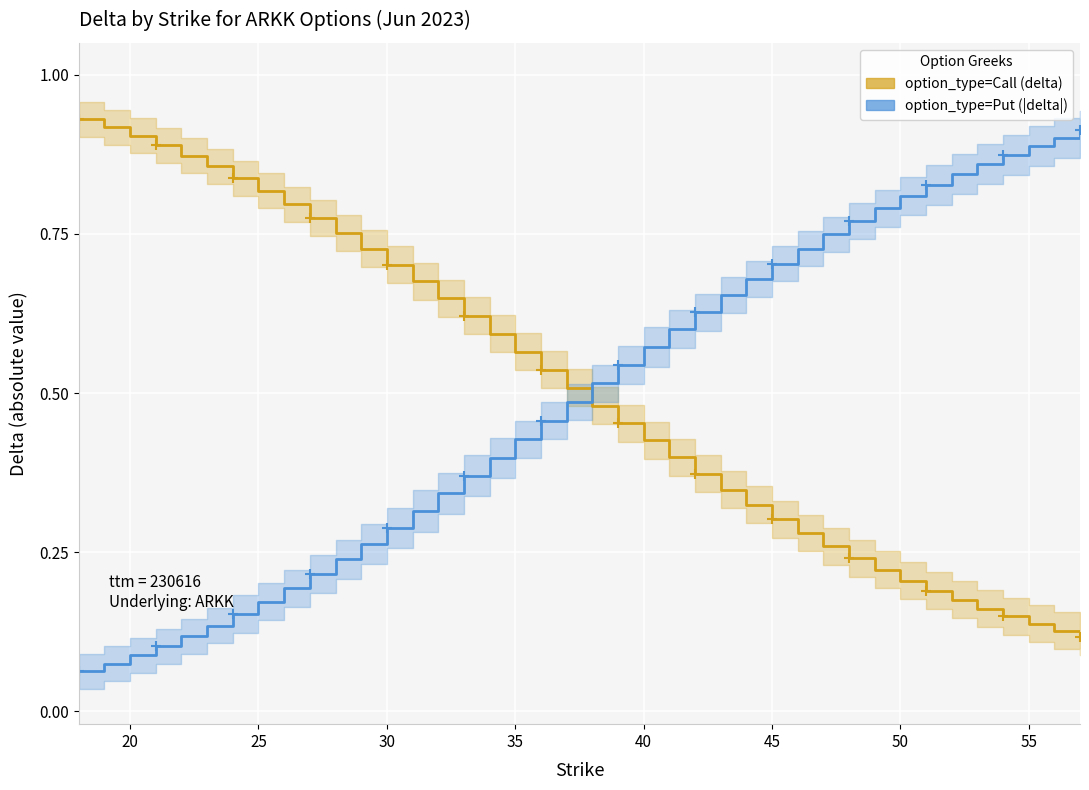

Which series has the largest range (max minus min)?

put (|delta|)